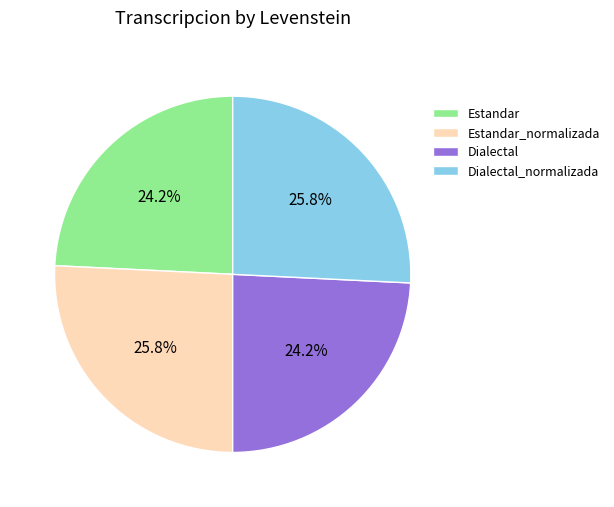

How many segments does this pie chart have?

4